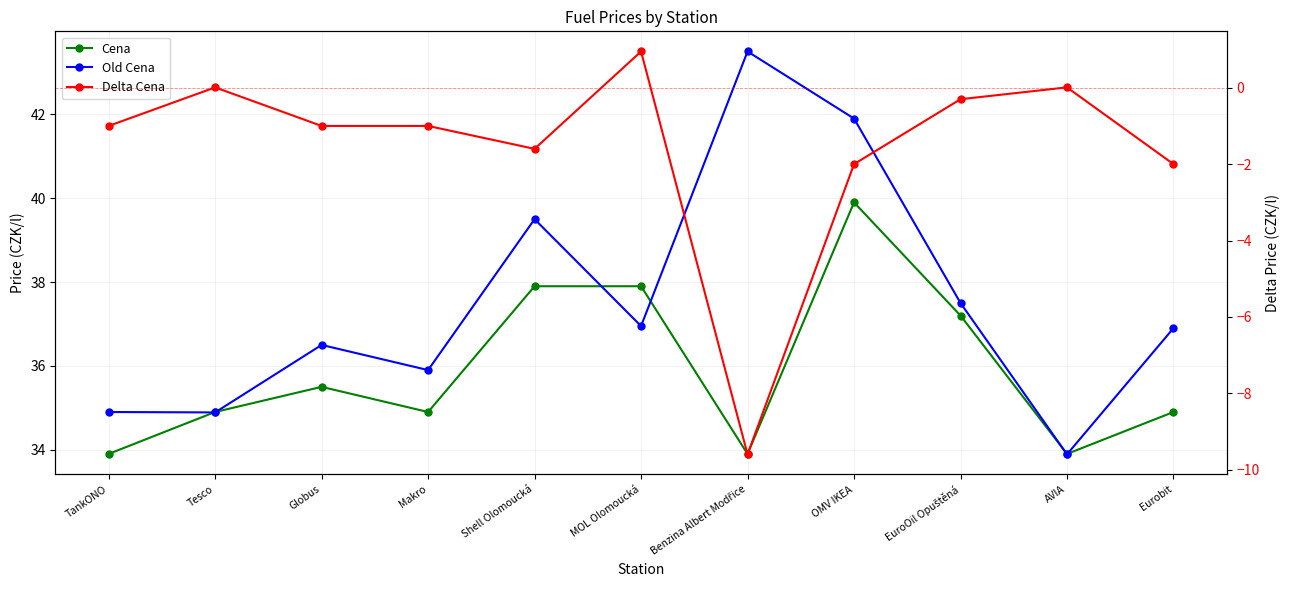

How many categories are shown in the chart?

11